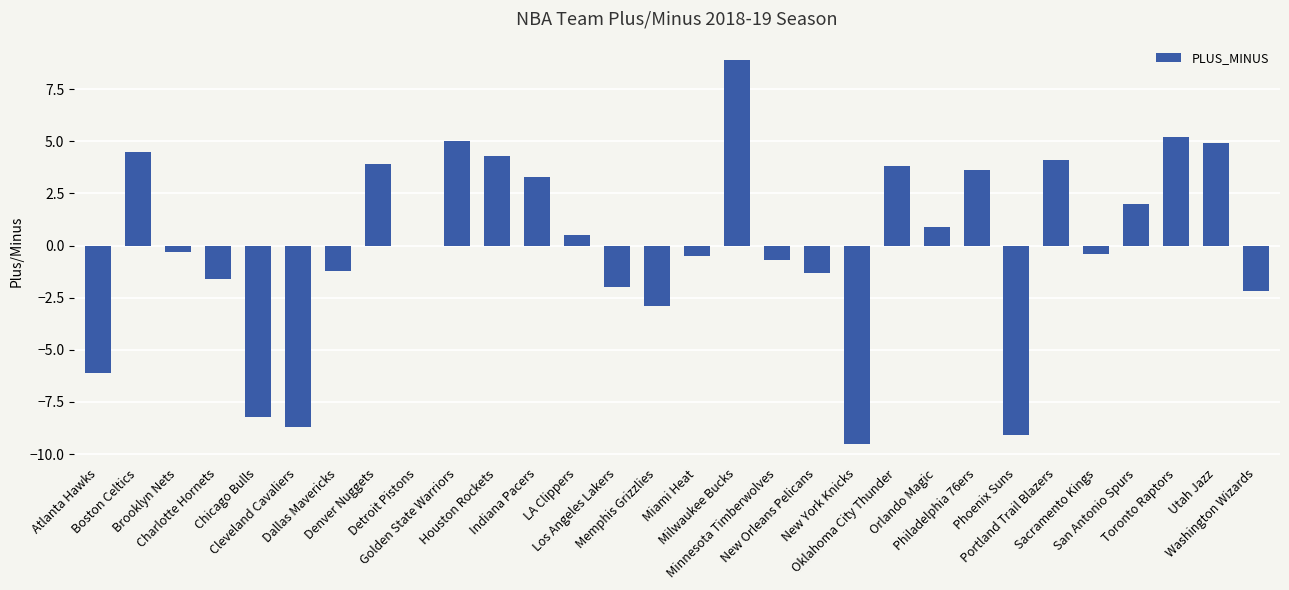

What is the greatest value displayed?

8.9